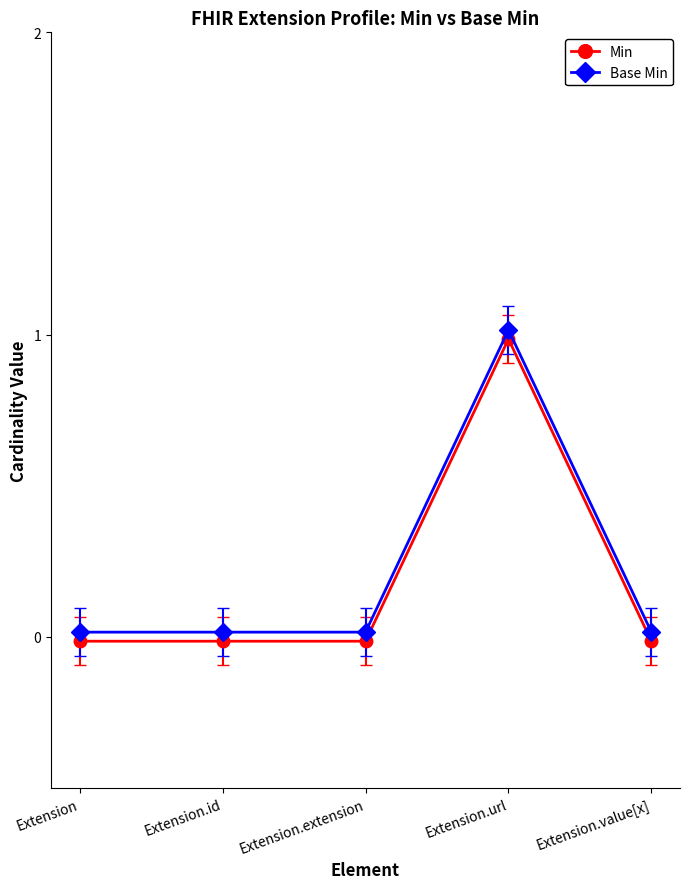

At which category is the sum across all series the highest?

Extension.url